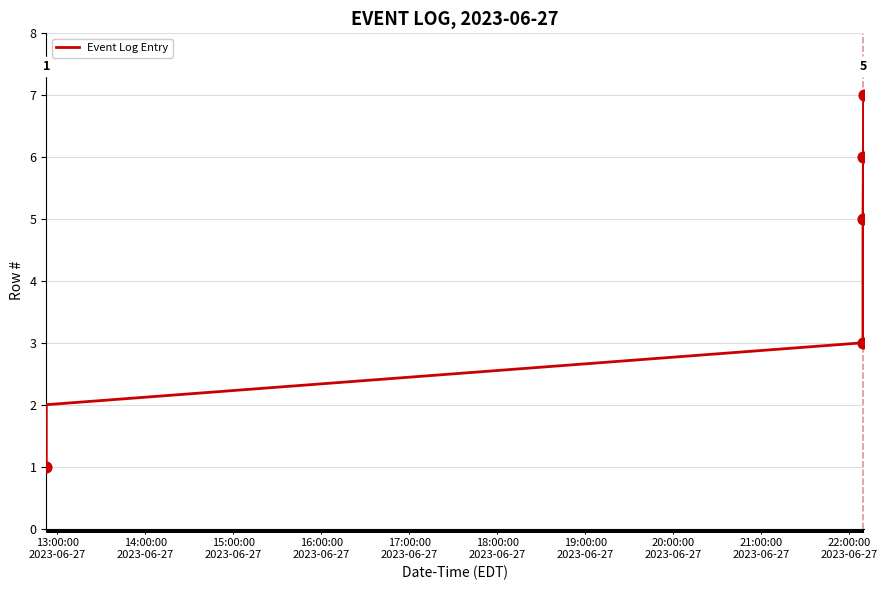

What is the sum of all values?

28